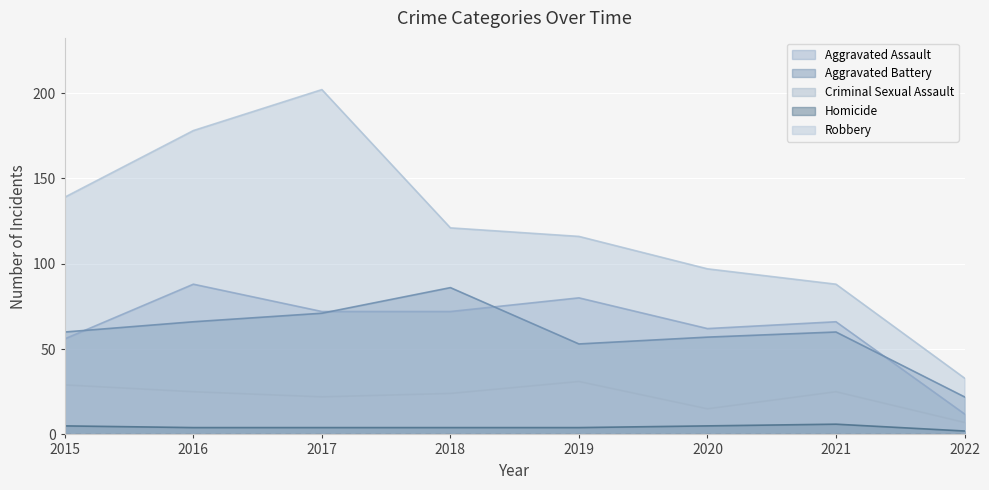

True or false: Aggravated Assault and Criminal Sexual Assault intersect in this chart.

False